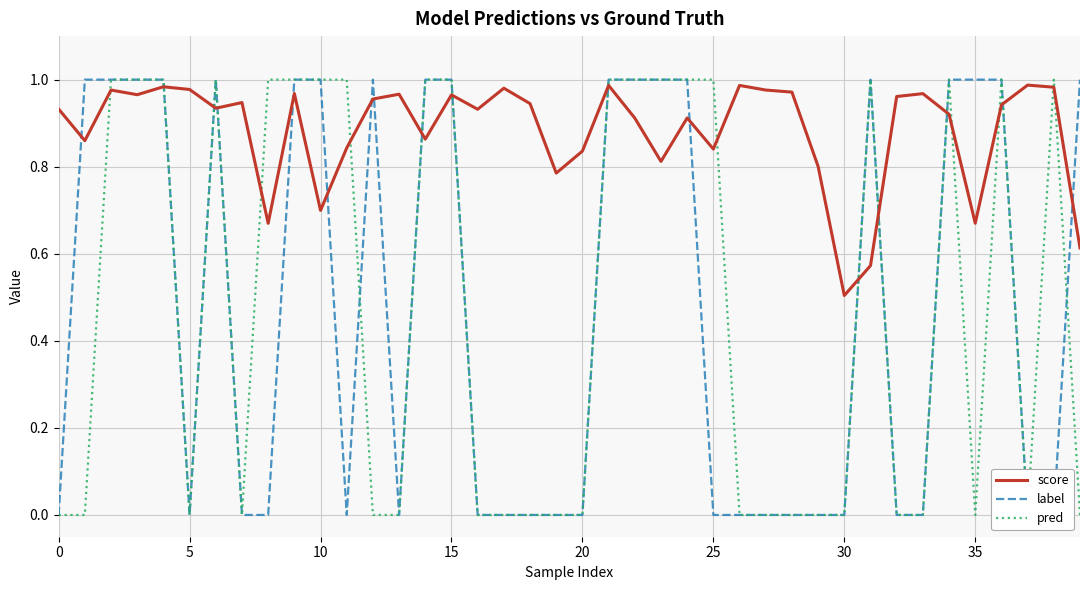

What is the label of the 31st point from the right?

9